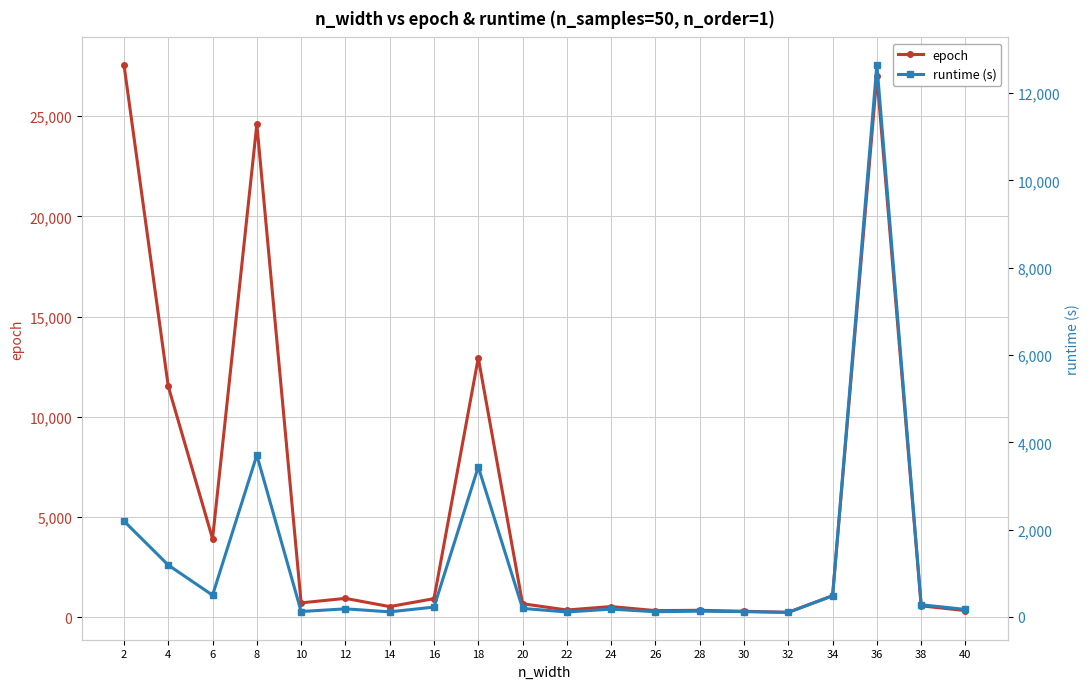

The value of runtime (s) at 32 is 105.0. True or false?

True